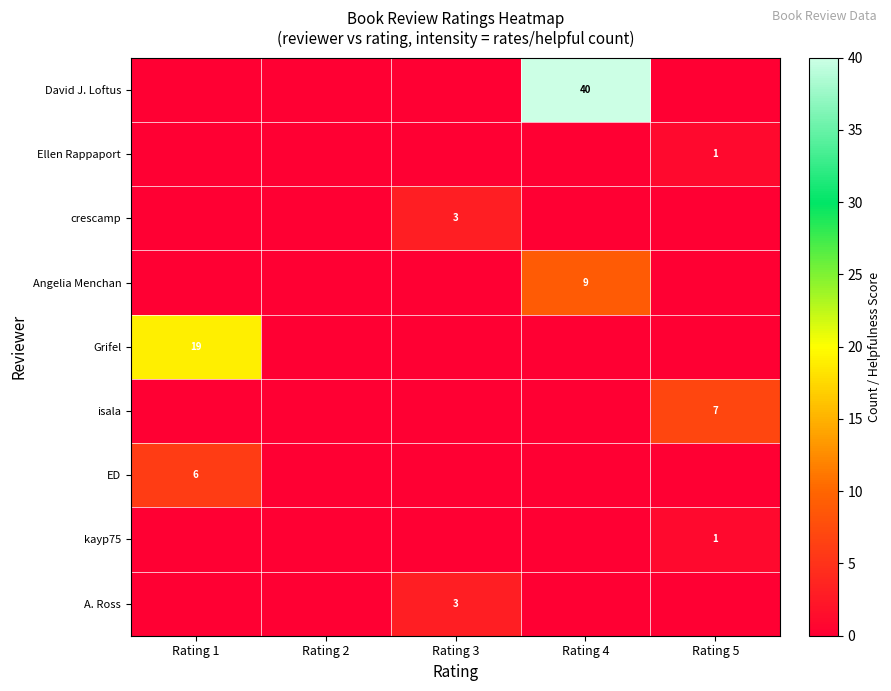

List the series in order of their peak value, highest first.

David J. Loftus, Grifel, Angelia Menchan, isala, ED, crescamp, A. Ross, Ellen Rappaport, kayp75